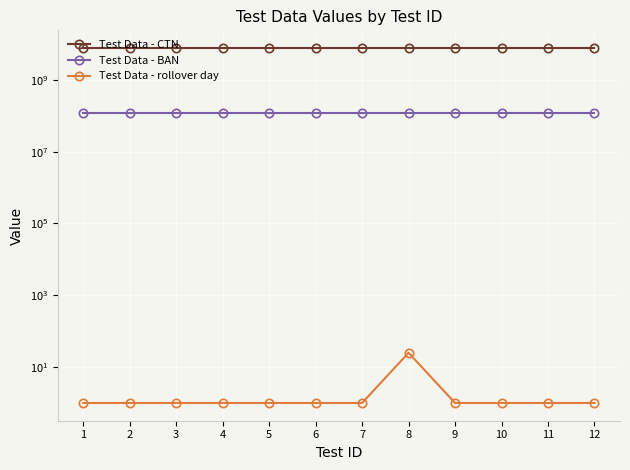

True or false: Test Data - BAN and Test Data - rollover day intersect in this chart.

False